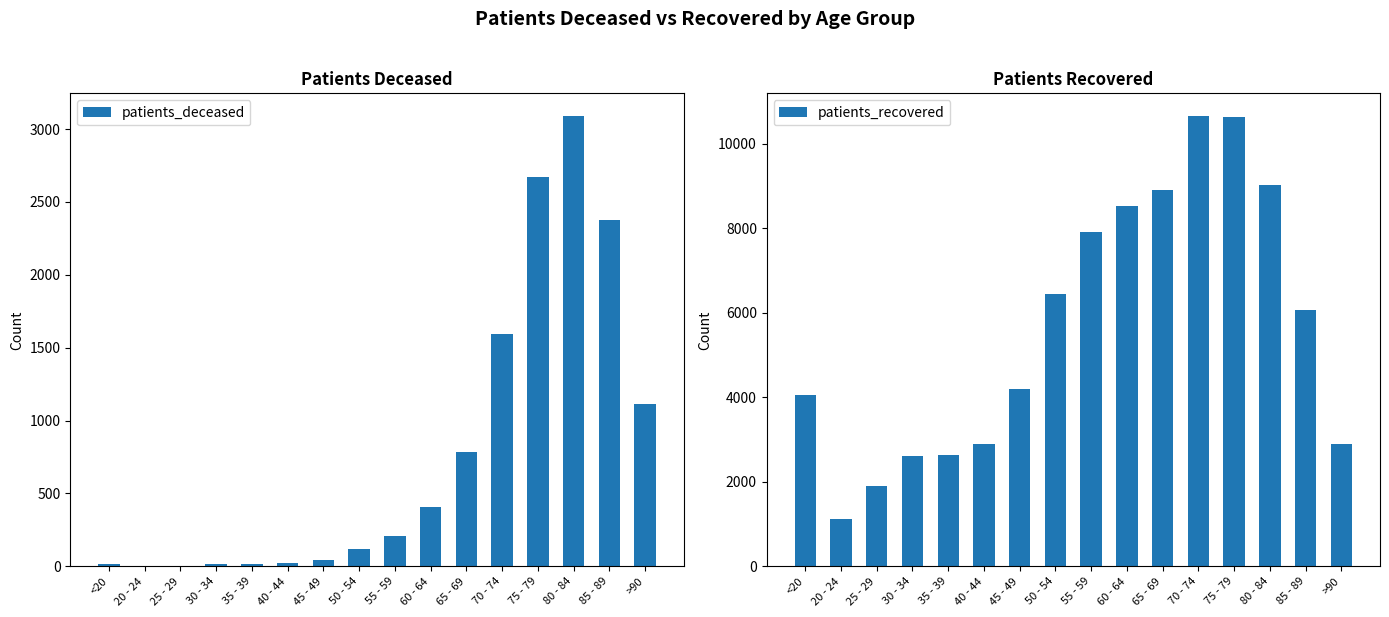

What is the difference between the maximum and second lowest values in the patients_recovered series?

8767